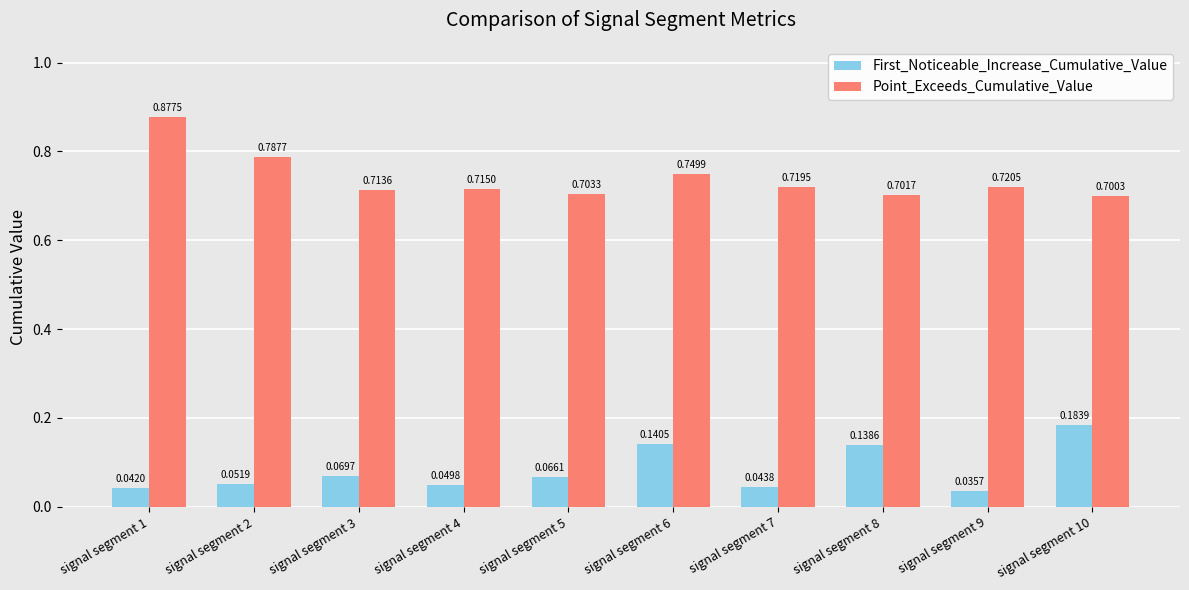

At how many categories does at least one series exceed 0?

10